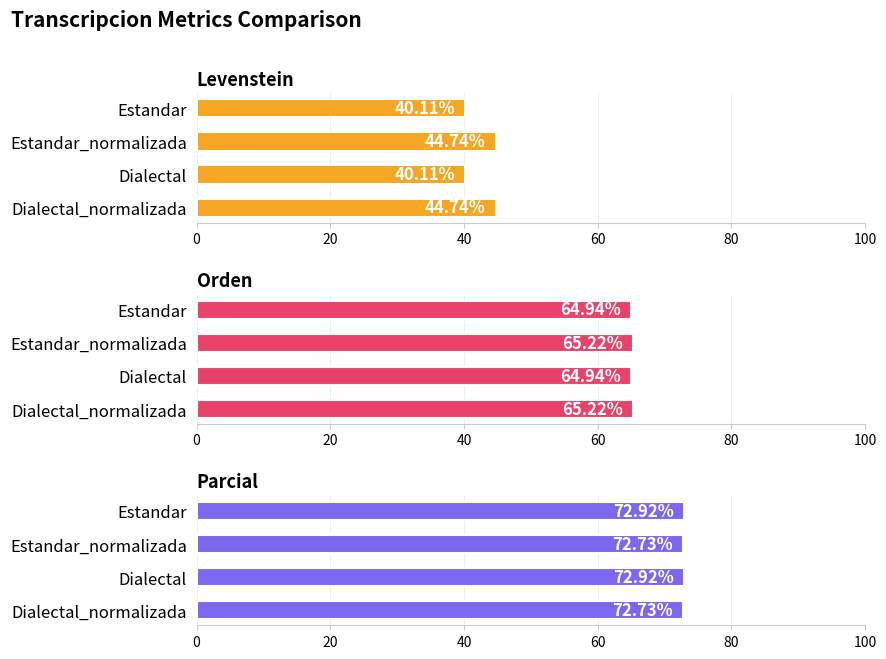

Rank the series at Estandar_normalizada from highest to lowest value.

Parcial, Orden, Levenstein